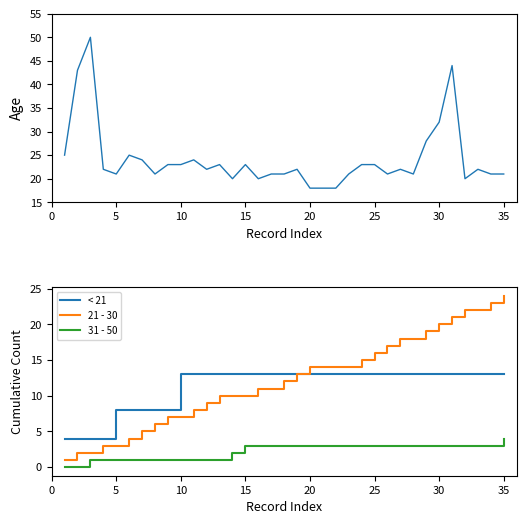

True or false: 21 - 30 has more than 1 points higher than both neighbors.

False